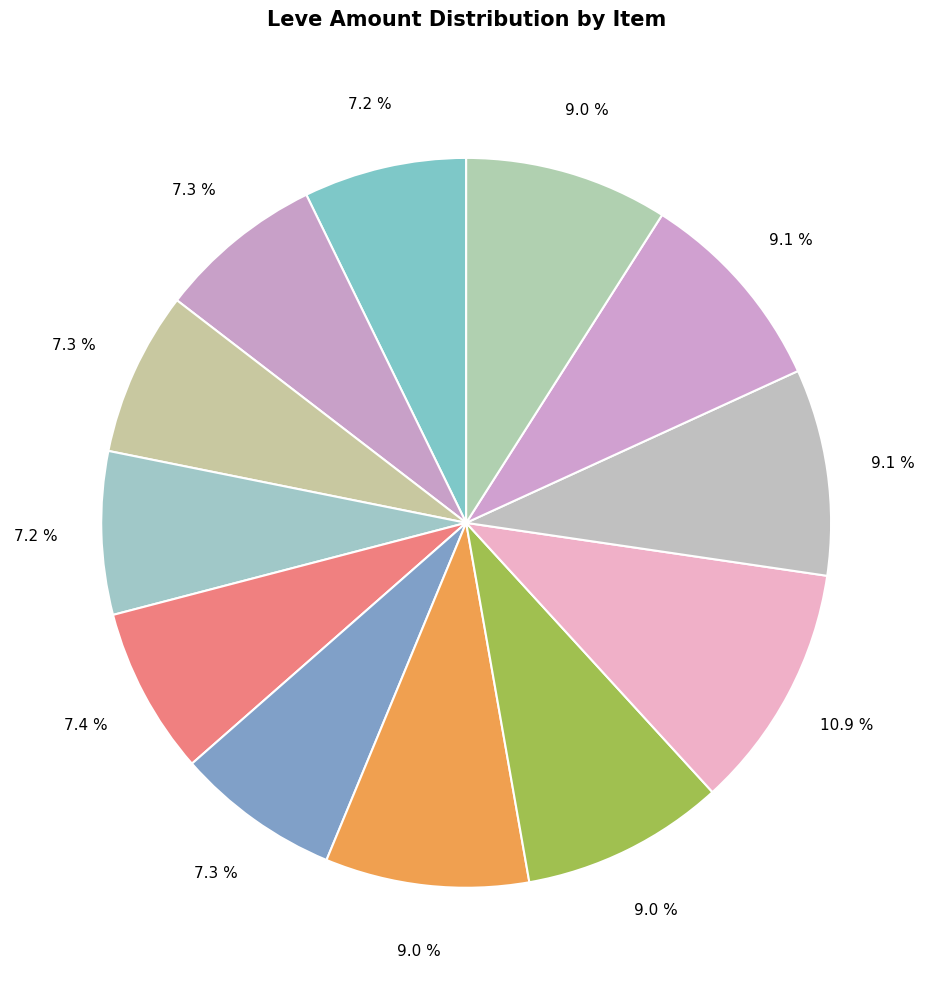

How many slices are in this pie chart?

12